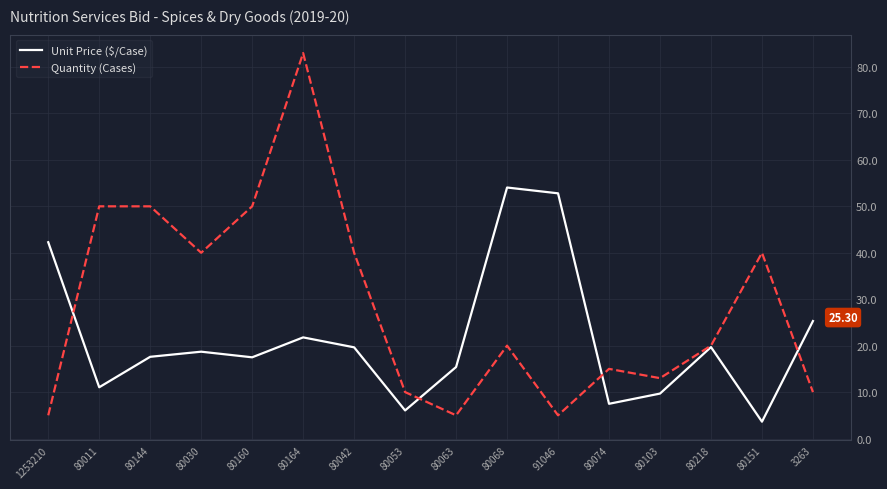

Count the number of data series in this chart.

2